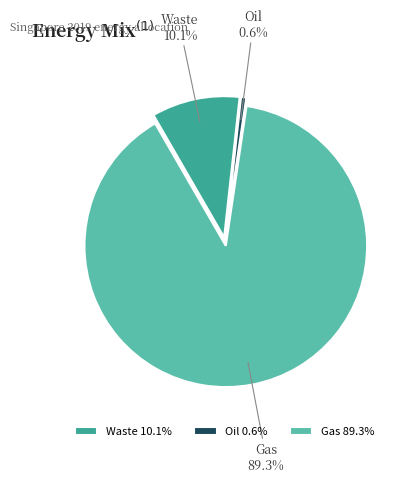

Count the number of slices in the pie.

3